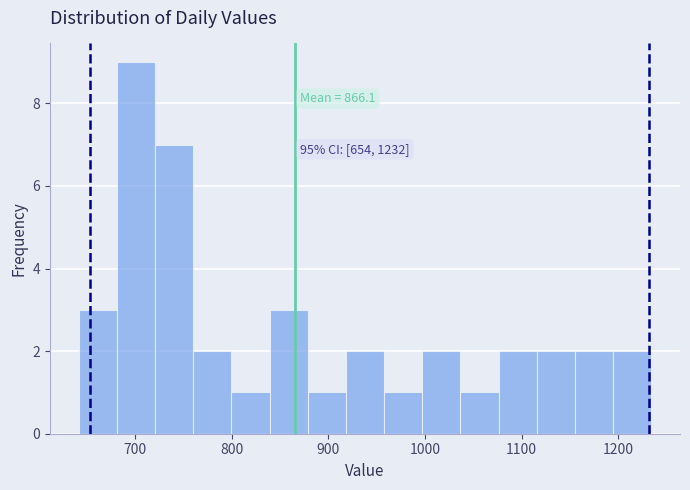

Around what value on the x-axis is the tallest bar? Give the approximate position of its centre, as read against the axis.

700